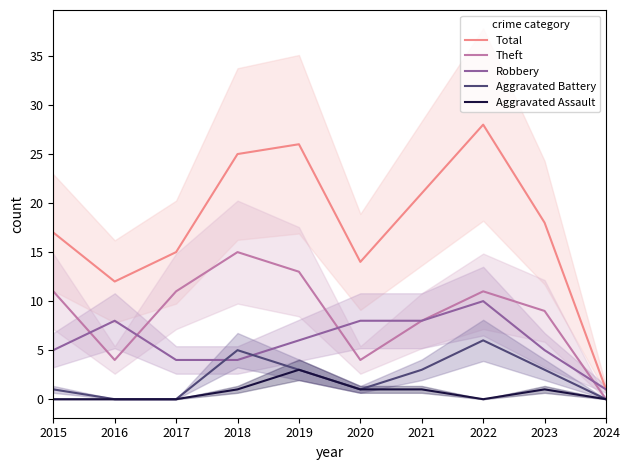

What is the minimum value for Robbery?

1